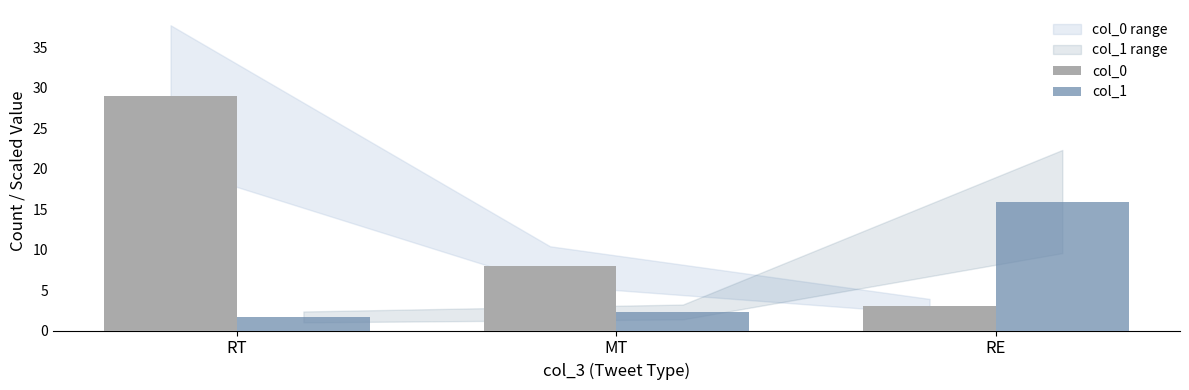

What value does the col_1 series have at RT?

1.7